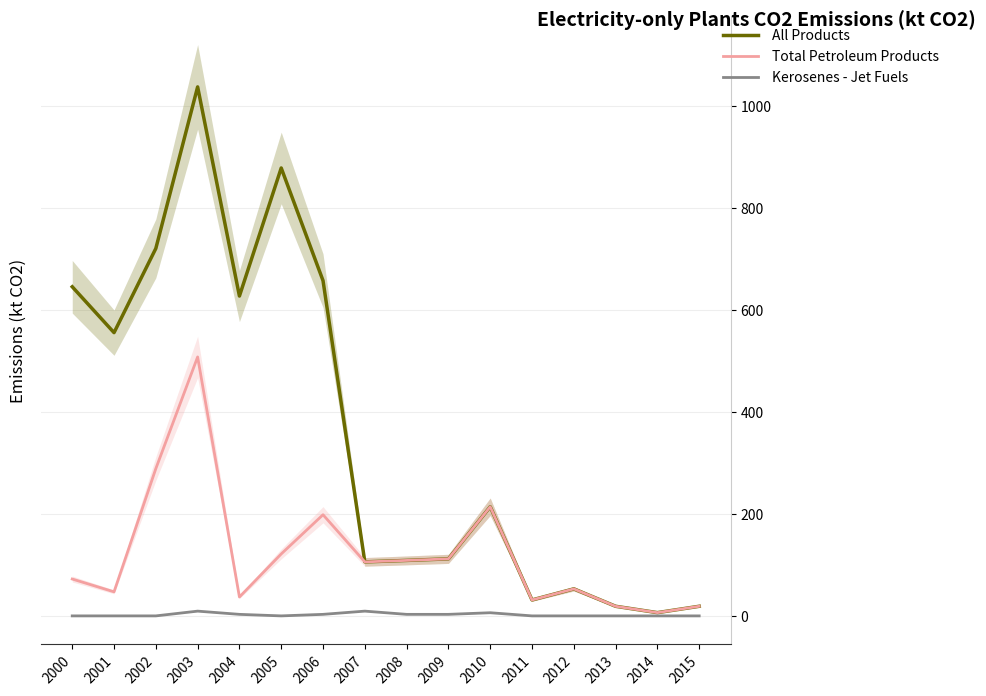

In Total Petroleum Products, how many points are lower than both neighbors (excluding endpoints)?

5